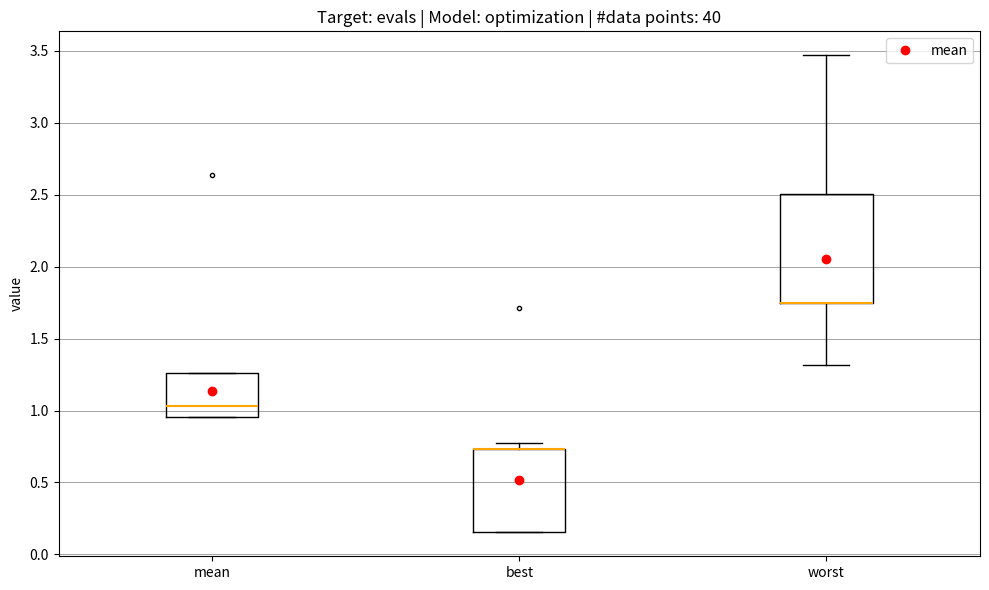

Reading left to right, read every box against the y-axis: the position of its median line, the range the box covers, and the ends of its whiskers. The values are not printed on the chart, so give them approximately, as read against the axis.

mean: median 1.05, box 0.95 to 1.25, whiskers 0.95 to 1.25
best: median 0.75 (drawn on the box's upper edge), box 0.15 to 0.75, whiskers 0.15 to 0.75 (just above the box's upper edge)
worst: median 1.75 (drawn on the box's lower edge), box 1.75 to 2.50, whiskers 1.30 to 3.45